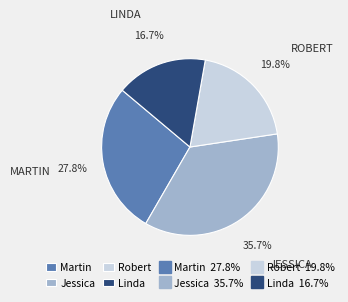

Is there any slice that represents more than half of the pie?

No